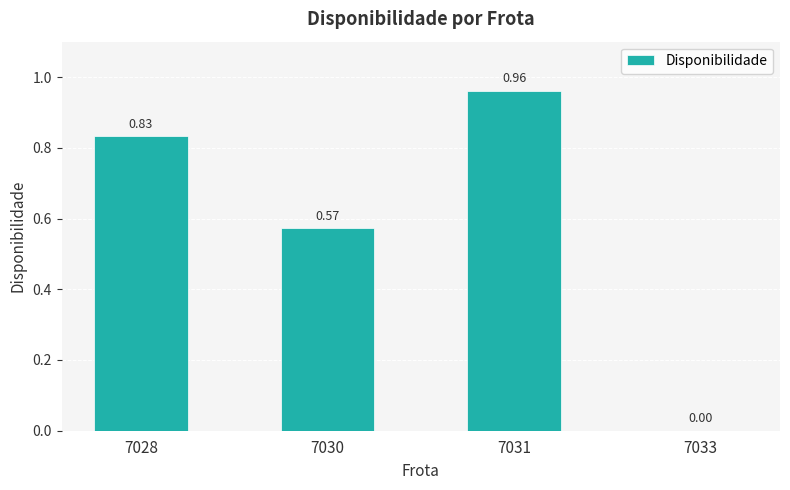

Count the number of data series in this chart.

1